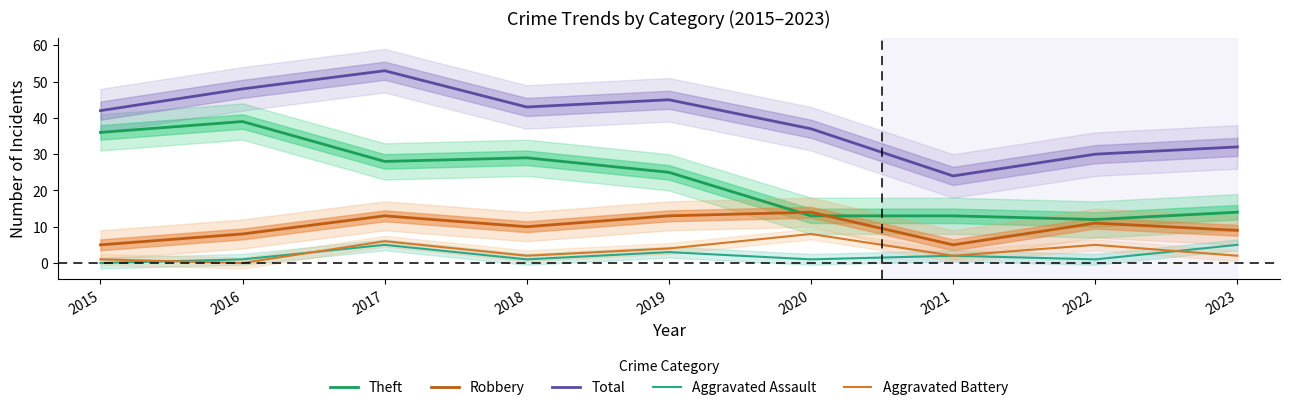

The value of Total at 2019 is 24. True or false?

False